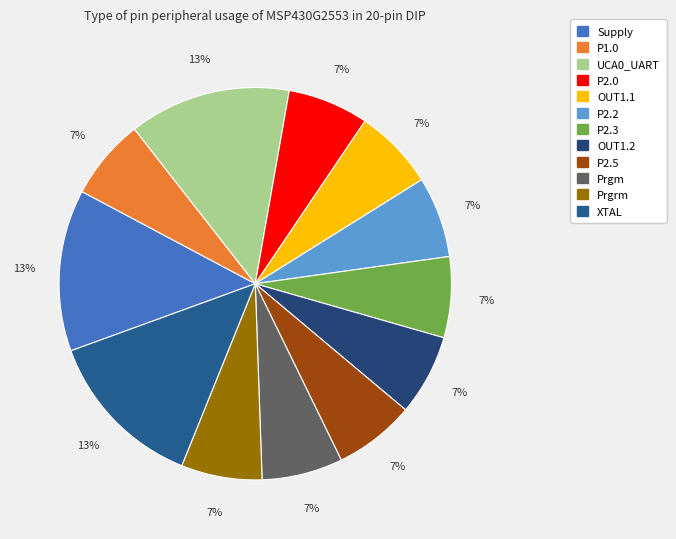

To the nearest percent, what percentage of the pie is XTAL?

13%